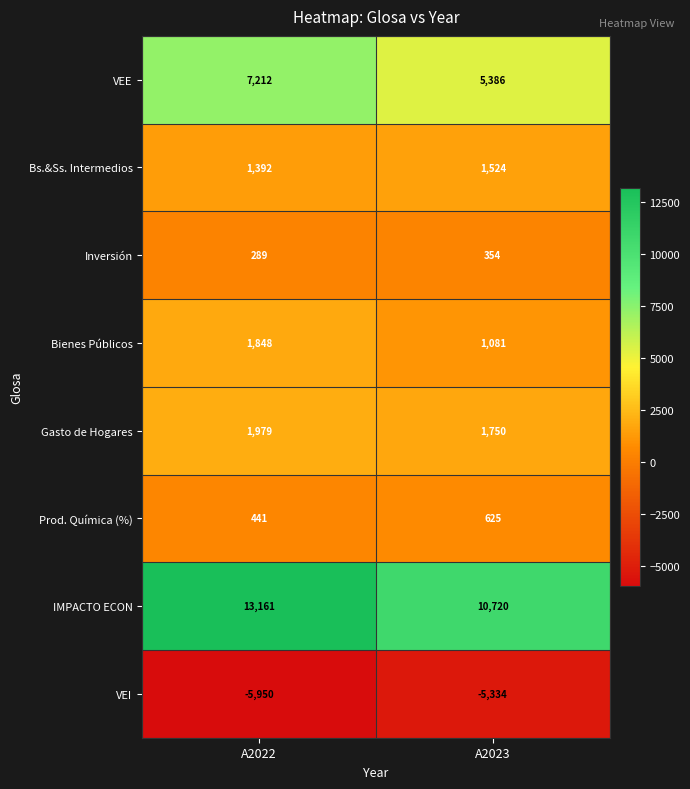

Reading right to left, transcribe all the data shown in this chart.

VEE: A2023=5386	A2022=7212
Bs.&Ss. Intermedios: A2023=1524	A2022=1392
Inversión: A2023=354	A2022=289
Bienes Públicos: A2023=1081	A2022=1848
Gasto de Hogares: A2023=1750	A2022=1979
Prod. Química (%): A2023=625	A2022=441
IMPACTO ECON: A2023=10720	A2022=13161
VEI: A2023=-5334	A2022=-5950